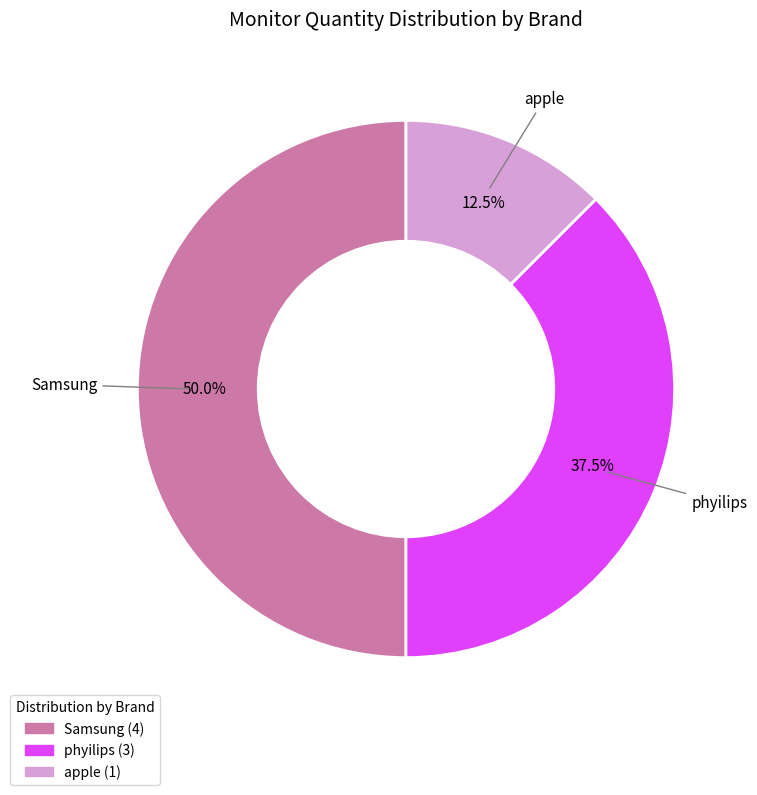

Is it true that apple is 18% of the pie?

False